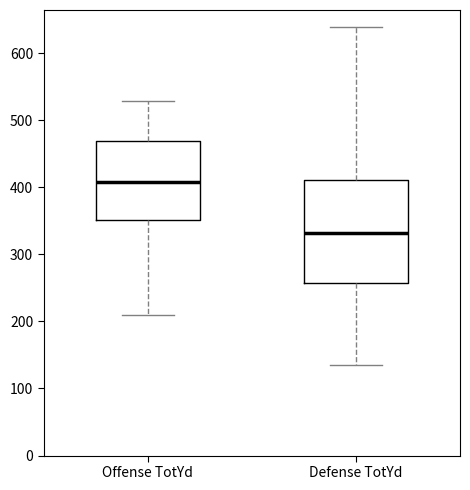

Reading left to right, transcribe this box plot: for each box, give where its median line is, the range the box spans, and where its two whiskers end, as read against the y-axis. The values are not printed on the chart, so give them approximately, as read against the axis.

Offense TotYd: median 410, box 350 to 470, whiskers 210 to 530
Defense TotYd: median 330, box 260 to 410, whiskers 140 to 640